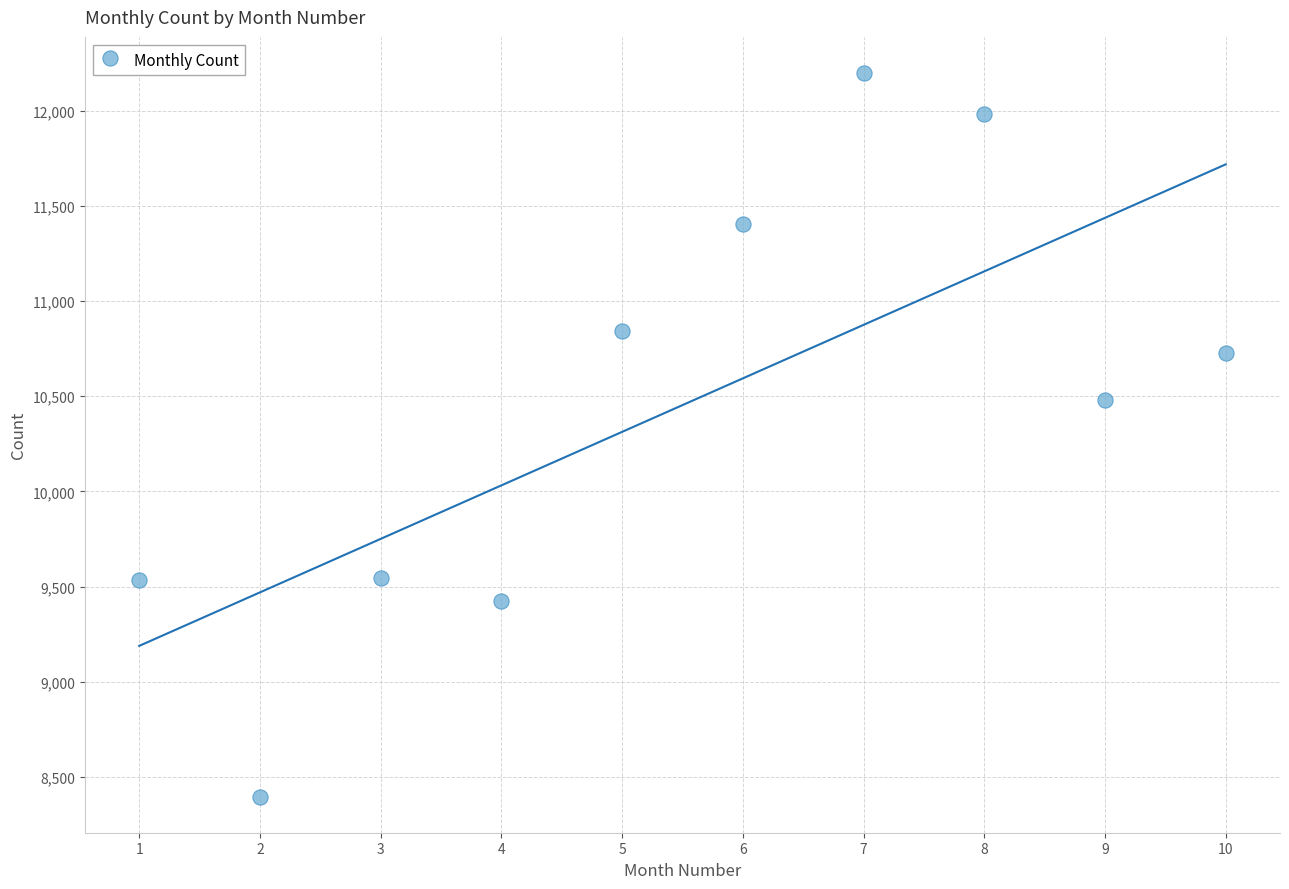

What is the range of X values (max minus min)?

9